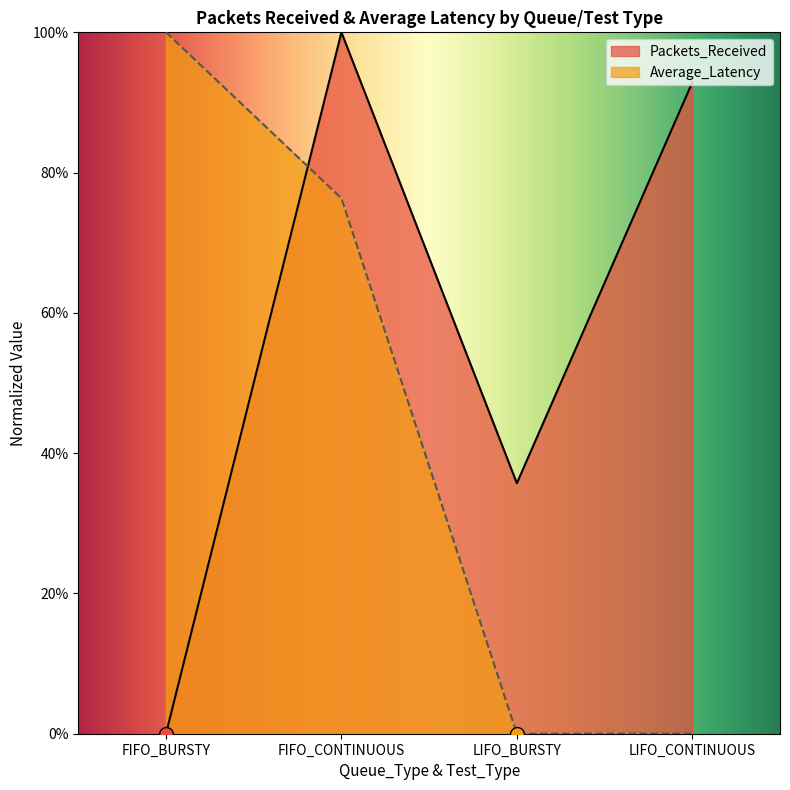

What are all the series names shown in the legend?

Packets_Received, Average_Latency